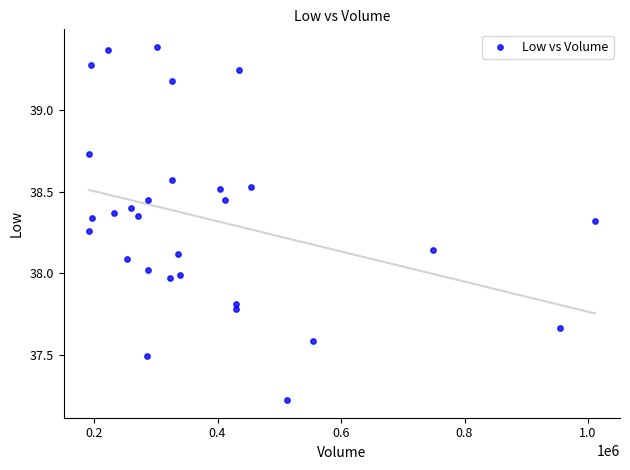

What is the range of Y values (max minus min)?

2.2